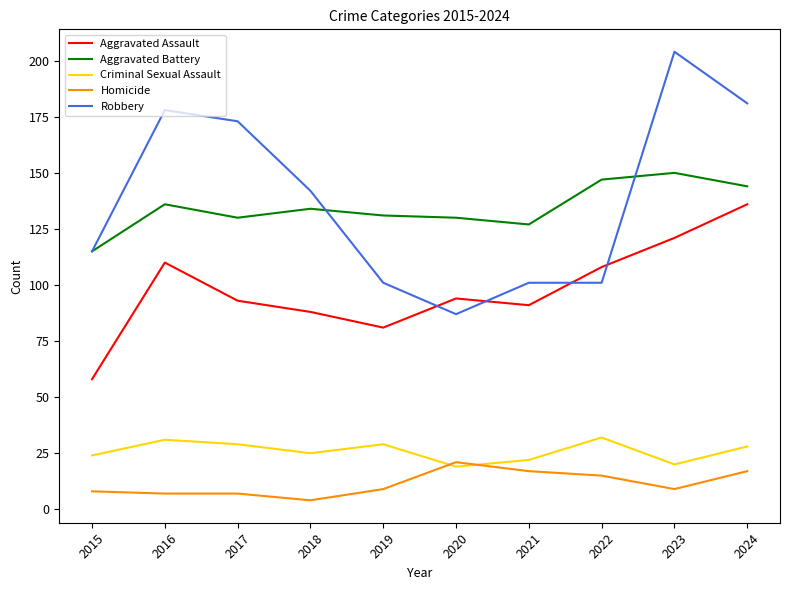

How many times do Robbery and Aggravated Assault cross each other?

4